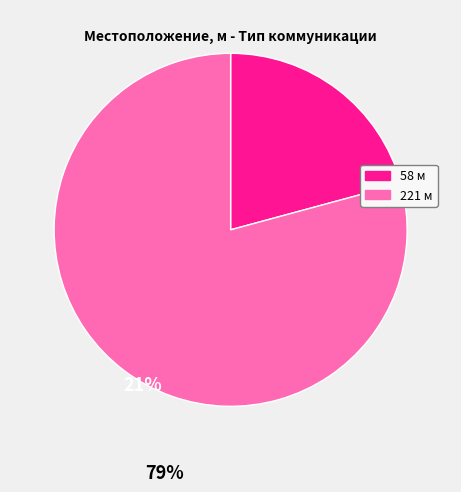

Is there a majority slice in this chart?

Yes